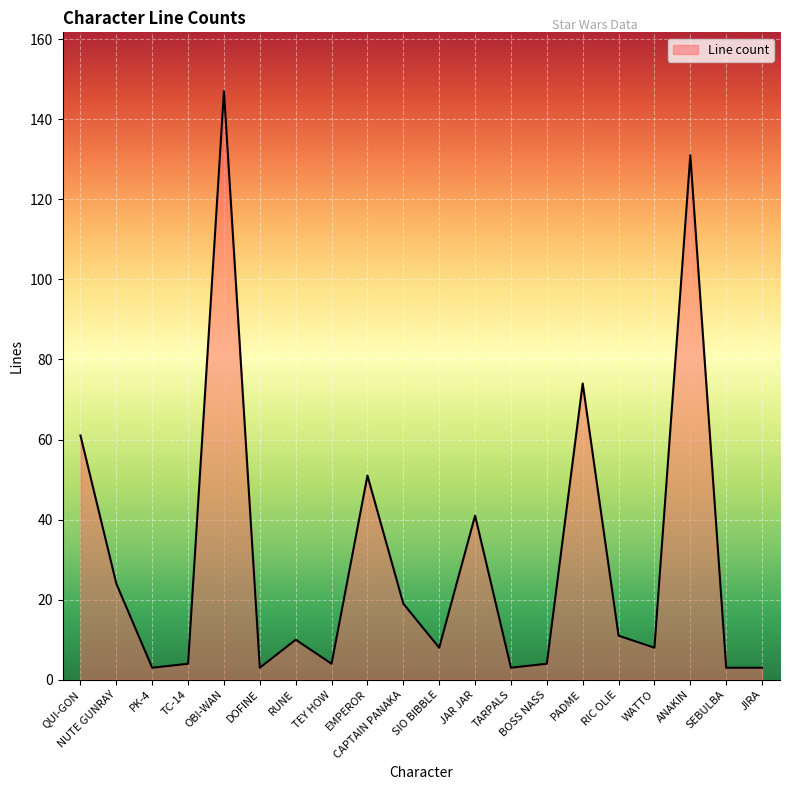

Between RIC OLIE and TC-14, which is larger?

RIC OLIE